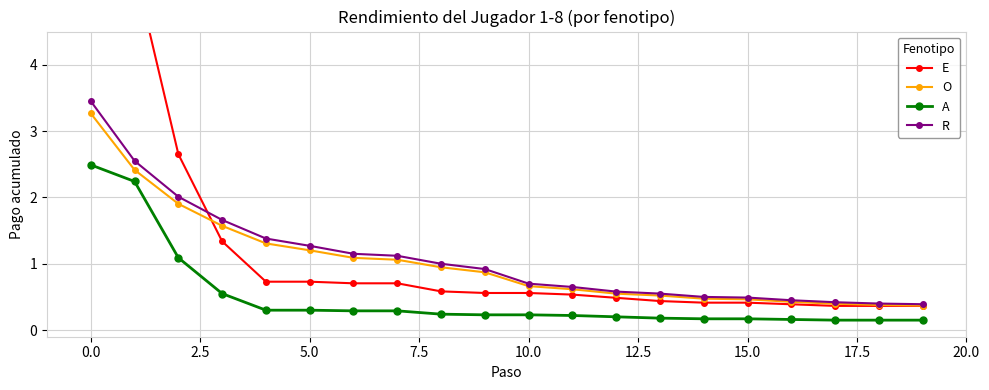

The value of R at 5.0 is 2.2. True or false?

False